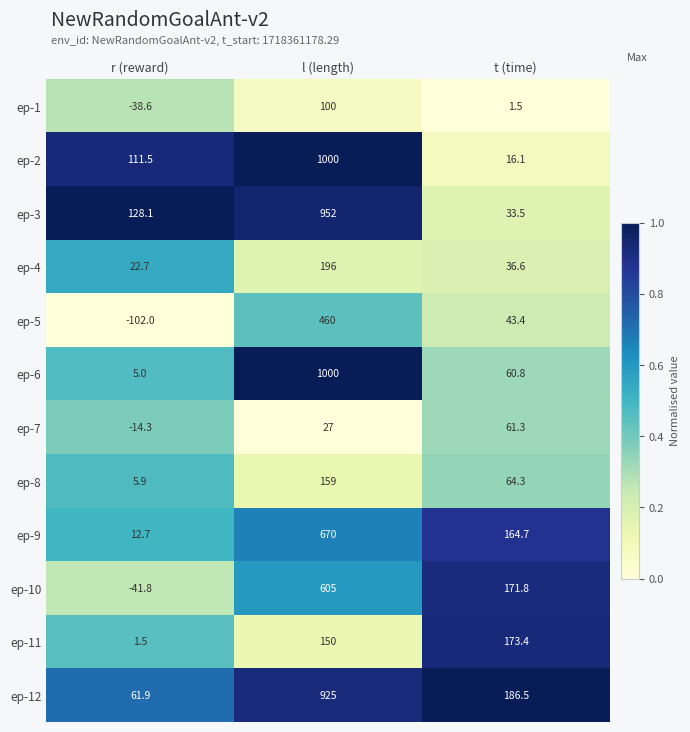

What is the spread (max minus min) of values at l (length)?

973.0